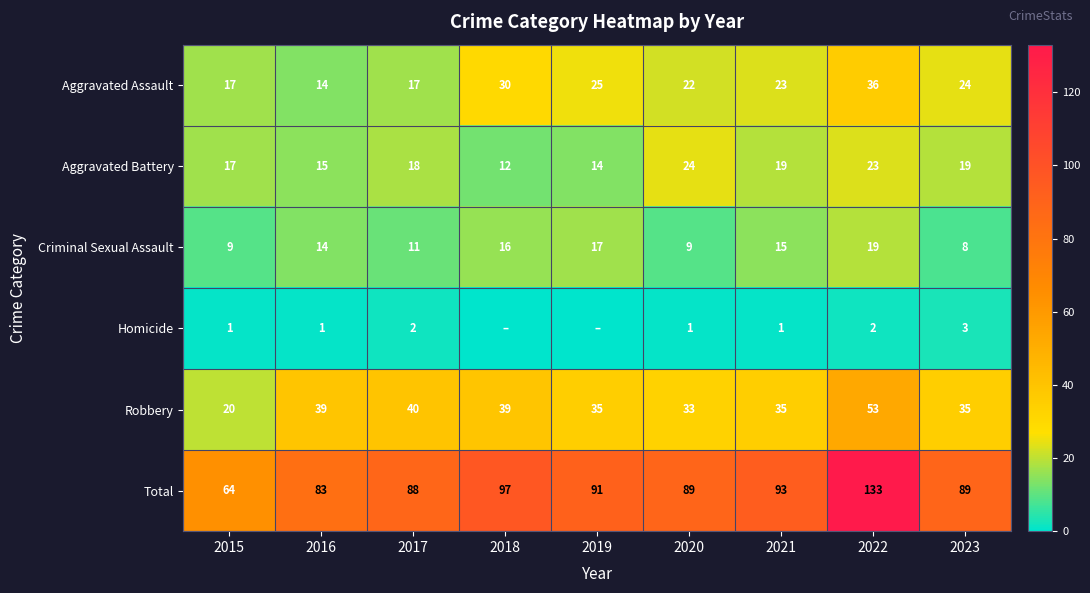

True or false: Aggravated Battery has a value of 23 at 2022.

True